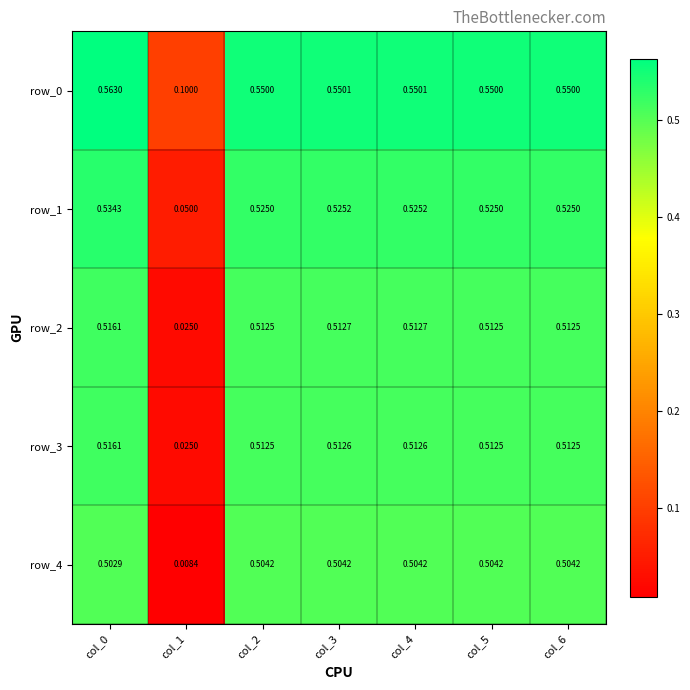

Is the value of row_1 at col_6 greater than the value of row_2 at col_6?

Yes